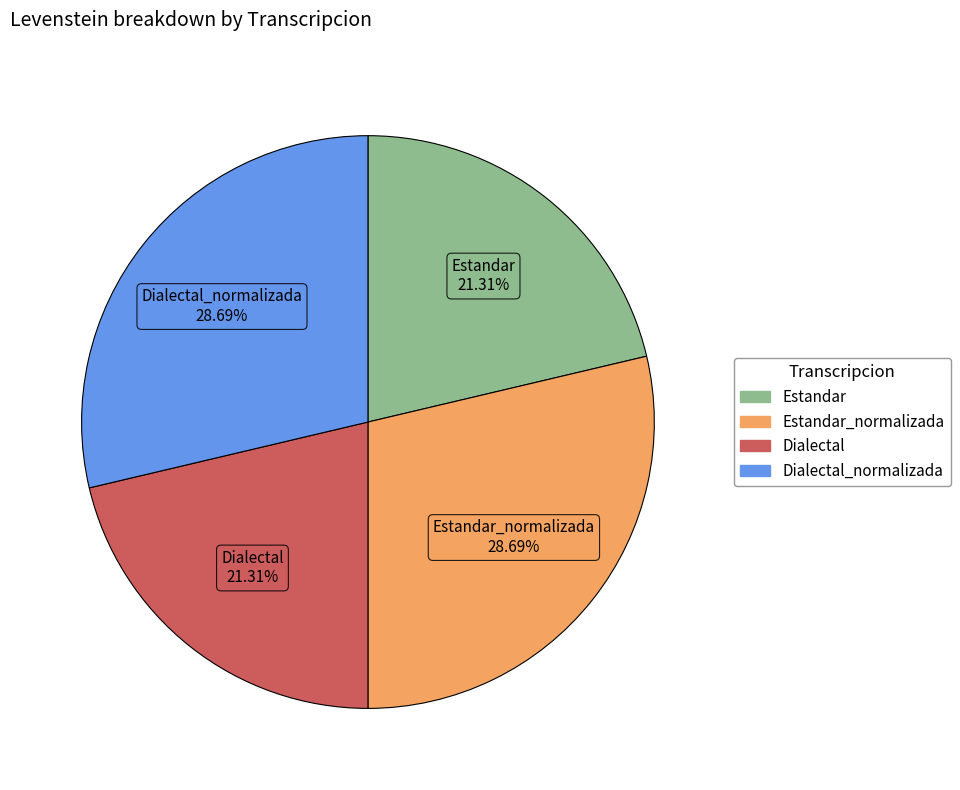

How many slices are in this pie chart?

4